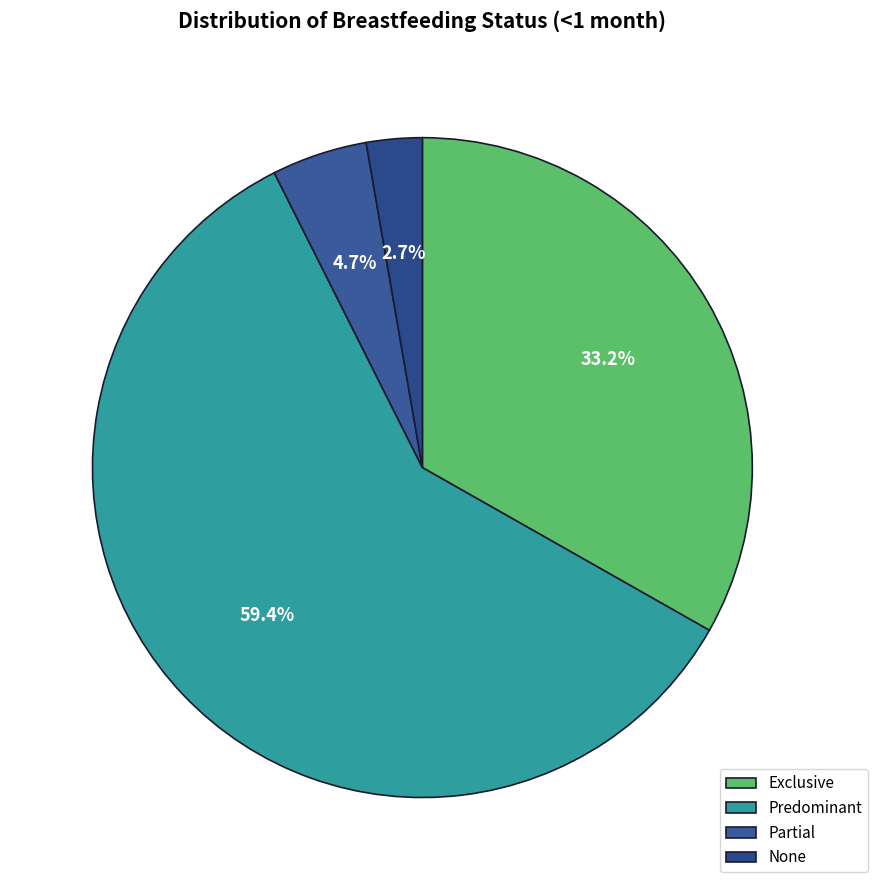

How many slices are in this pie chart?

4